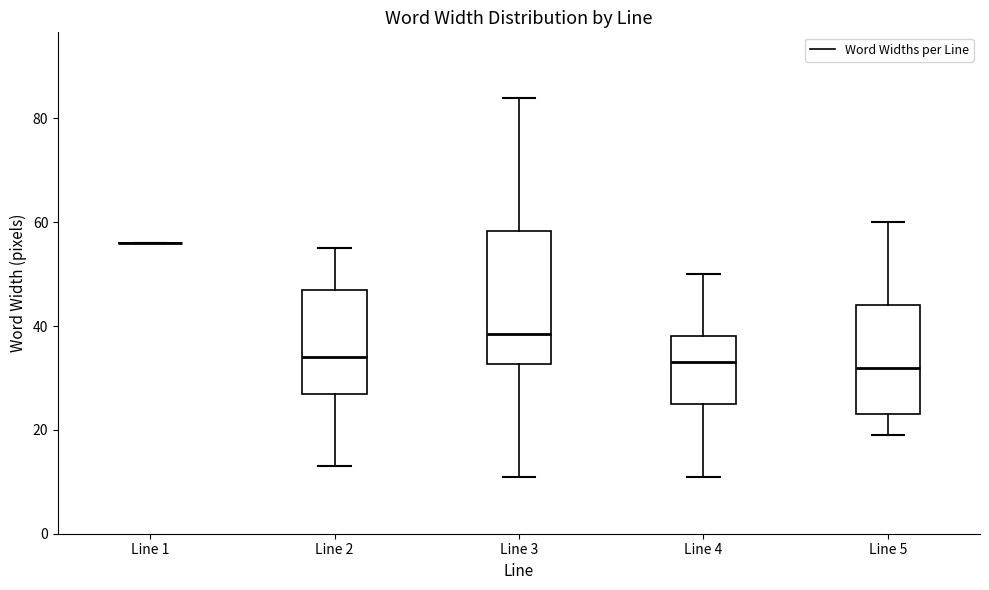

Which box is the tallest, from its lower edge to its upper edge?

Line 3